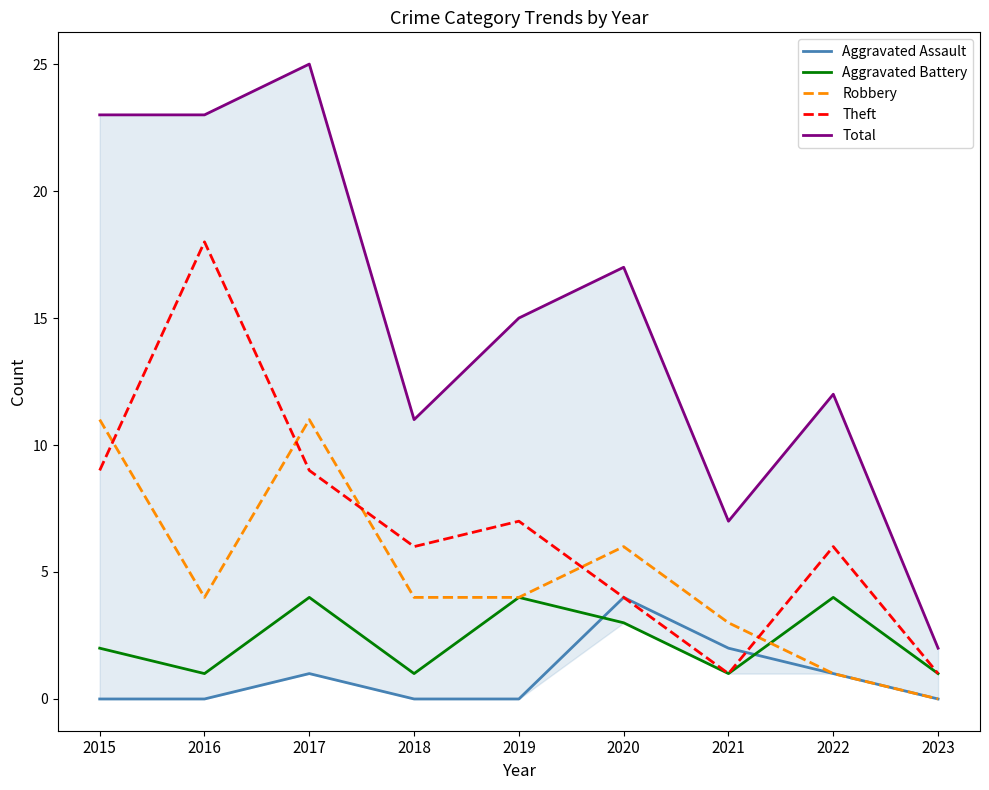

True or false: Theft and Total cross at least once.

False